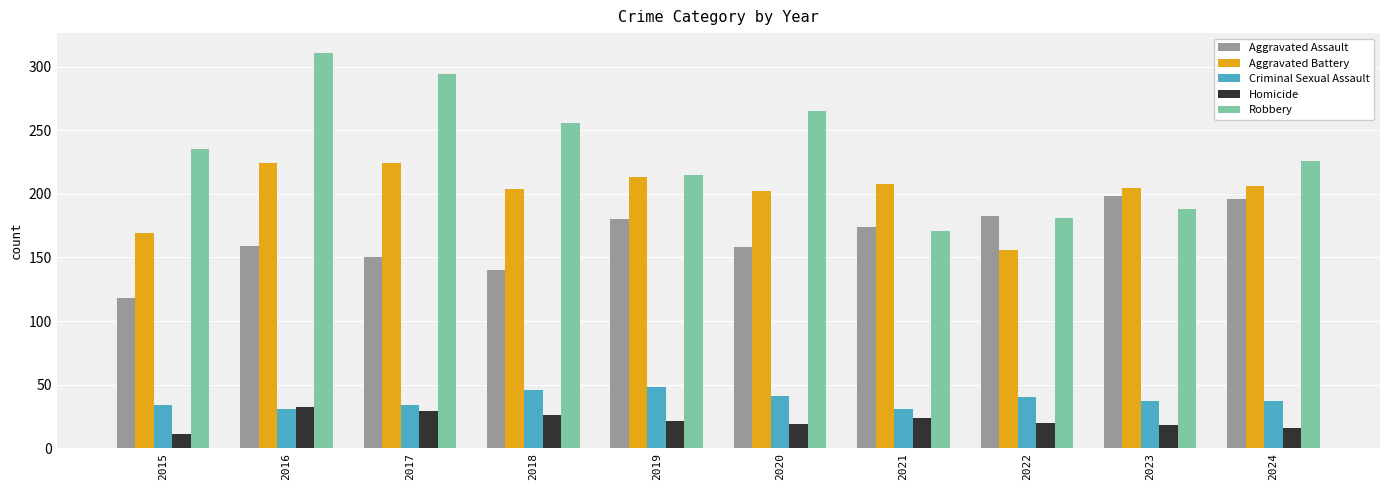

Is it true that Aggravated Assault equals 61 at 2021?

False